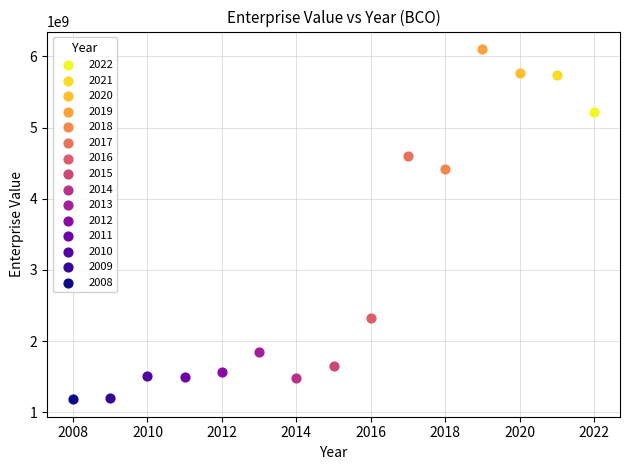

What are all the series names shown in the legend?

2022, 2021, 2020, 2019, 2018, 2017, 2016, 2015, 2014, 2013, 2012, 2011, 2010, 2009, 2008